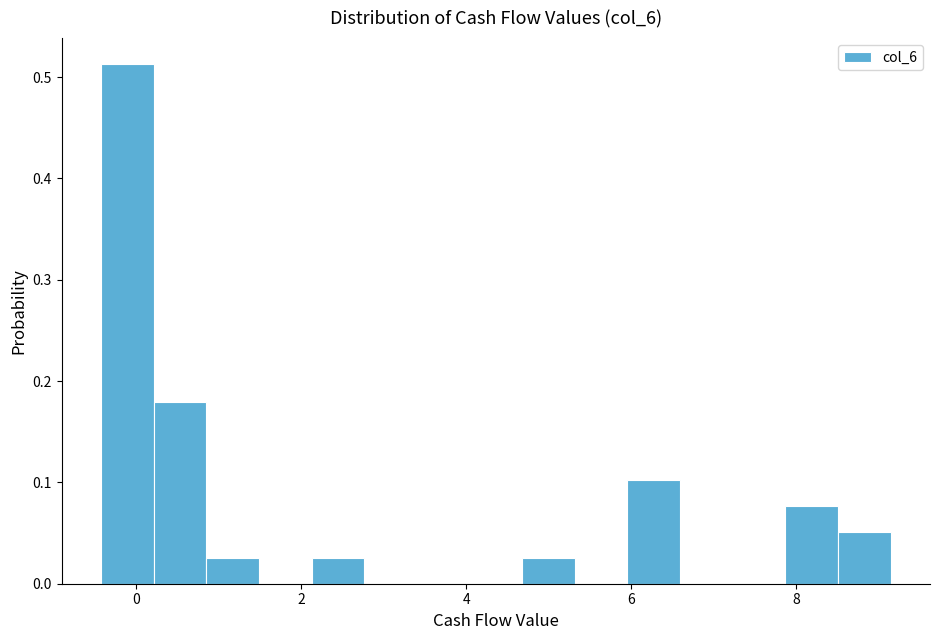

Around what value on the x-axis is the tallest bar? Give the approximate position of its centre, as read against the axis.

-0.2